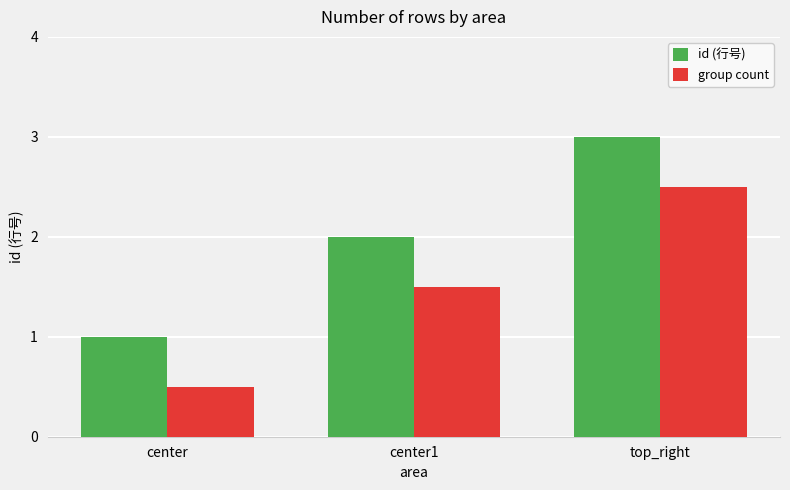

The id (行号) series shows 0.6 at center. True or false?

False